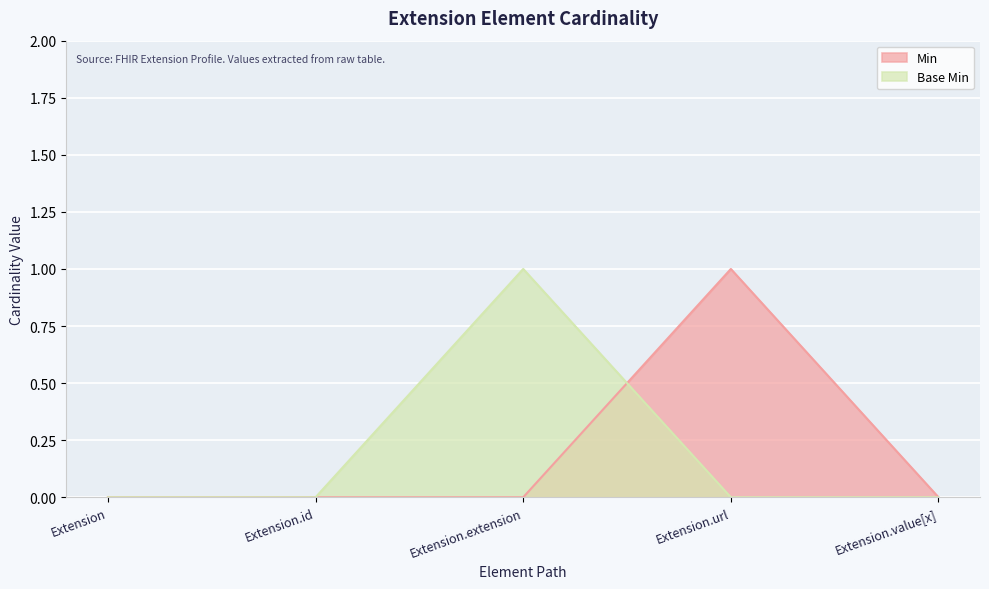

How many lines are shown in the chart?

2